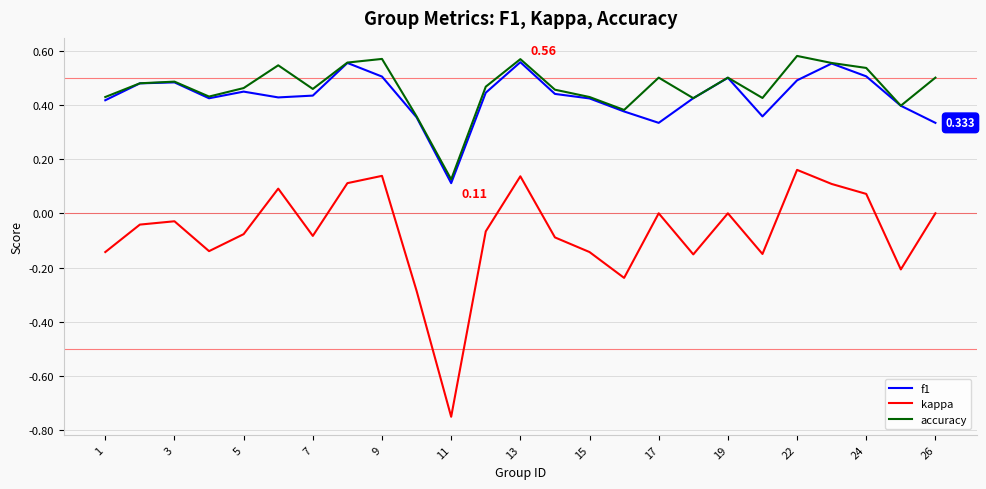

True or false: kappa and f1 intersect in this chart.

False